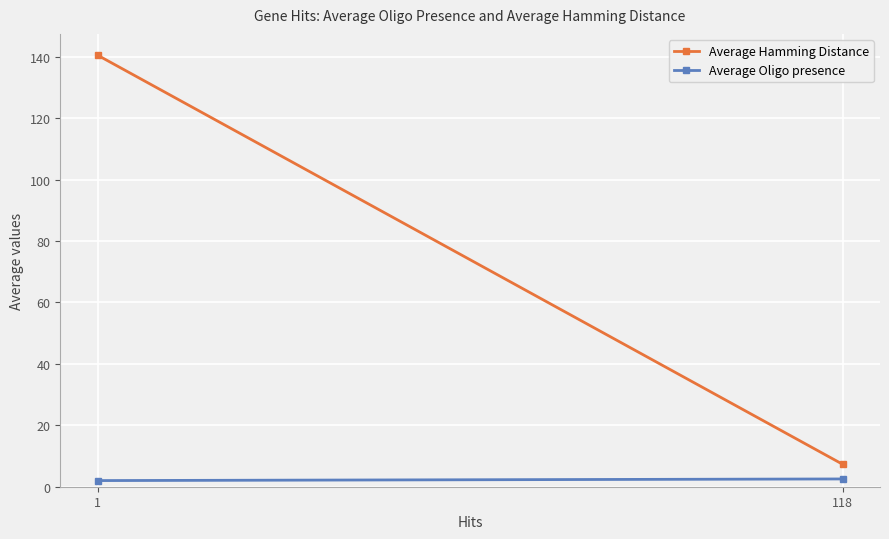

Reading left to right, transcribe all the data shown in this chart.

Average Hamming Distance: 140.5	7.3
Average Oligo presence: 2.0	2.5